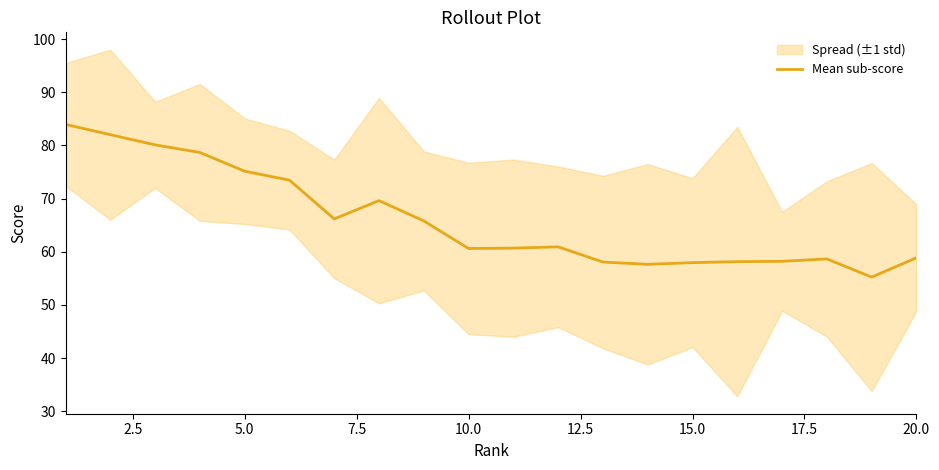

The value at 12.5 is 128.2. True or false?

False